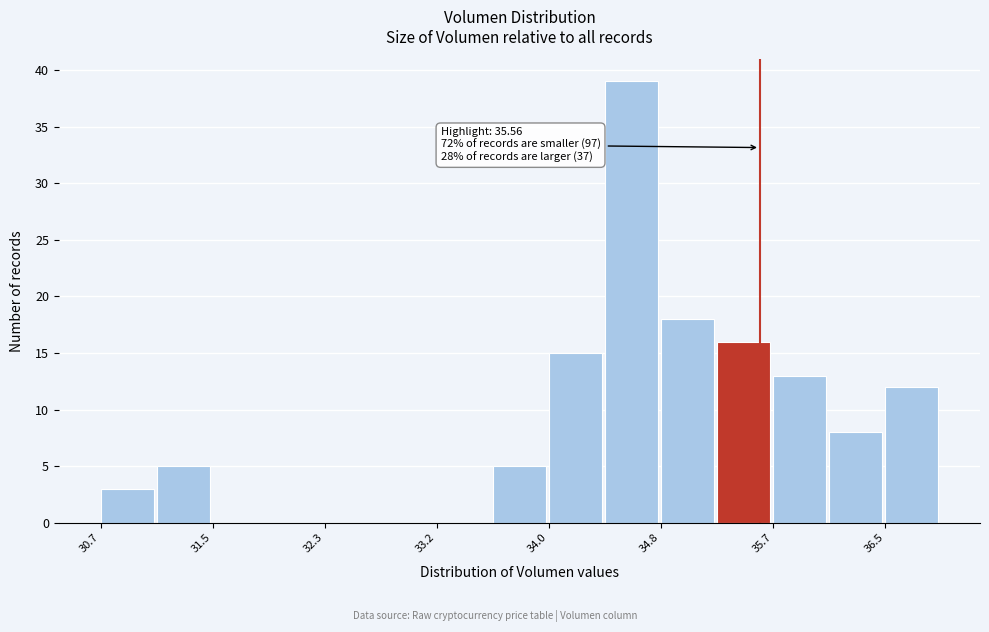

Which range on the x-axis has the tallest bar?

34.4 to 34.8